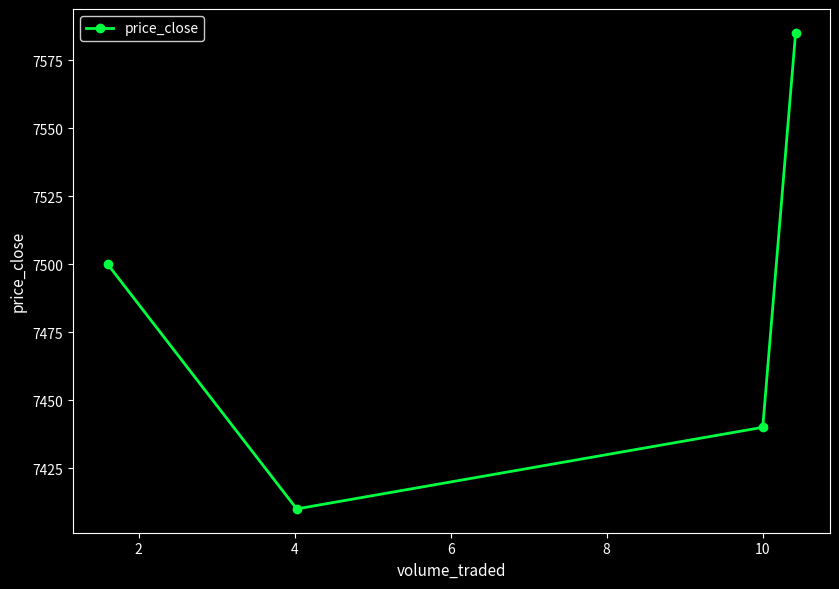

What is the value of the 4th point from the left?

7585.0